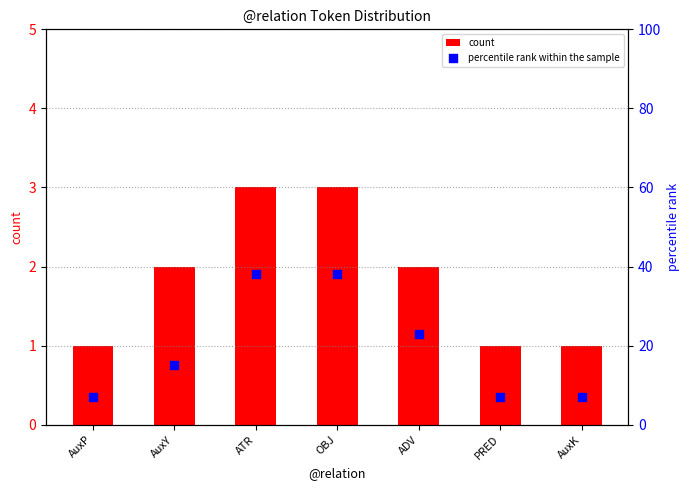

Which series has the largest total across all categories?

percentile rank within the sample